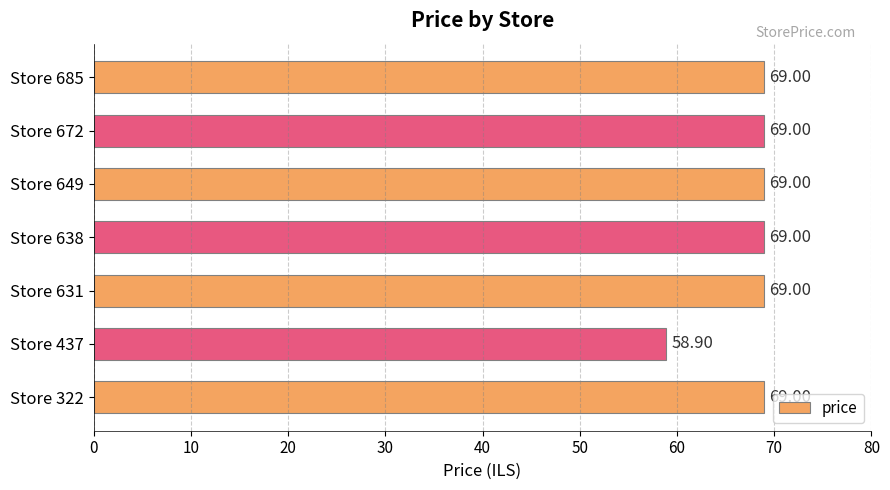

Approximately how many times larger is the value at Store 638 compared to Store 649?

1.0